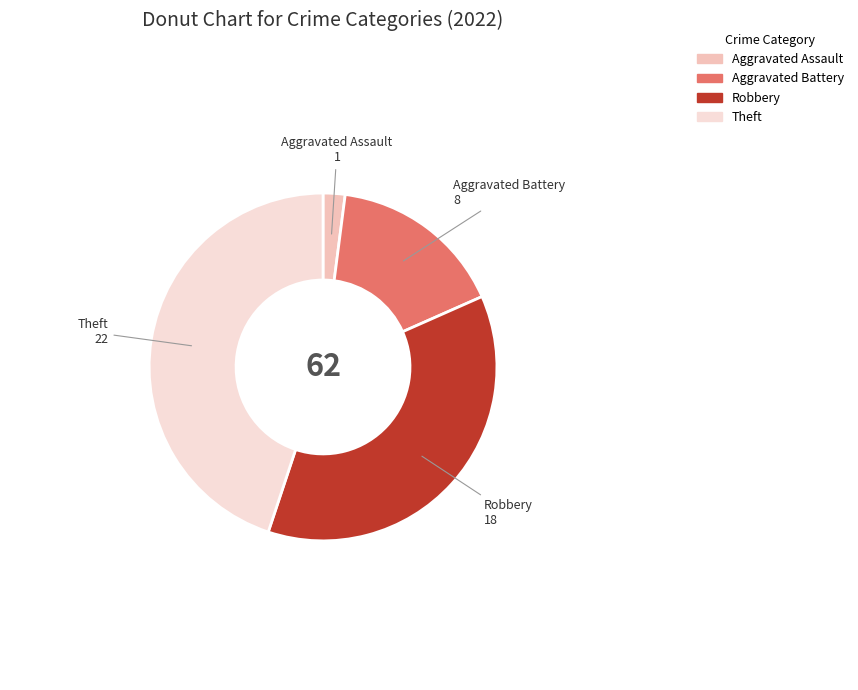

What is the ratio of the value at Robbery to the value at Aggravated Assault?

18.0